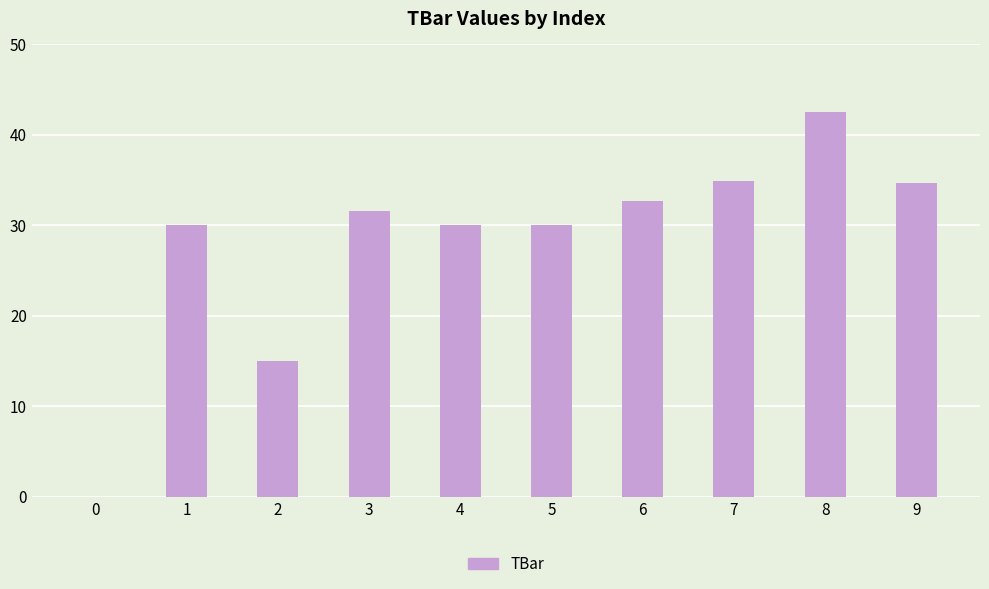

How many values are above zero?

9